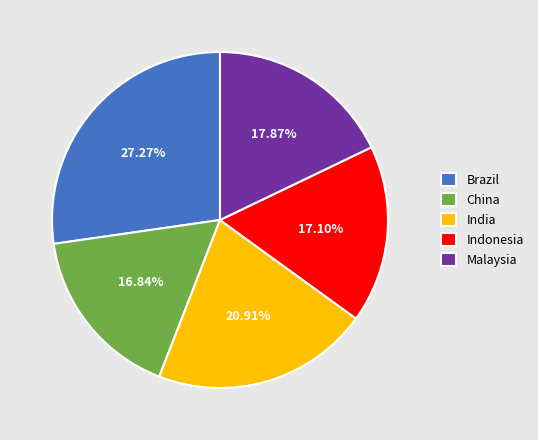

To the nearest percent, what portion does India represent?

21%